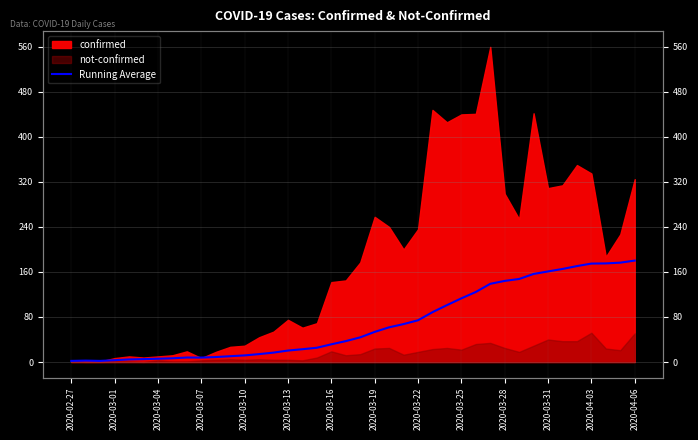

What is the average value?

69.1